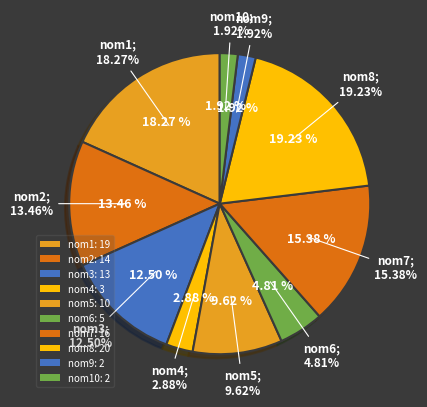

How much of the chart is everything except nom3?

87.5%